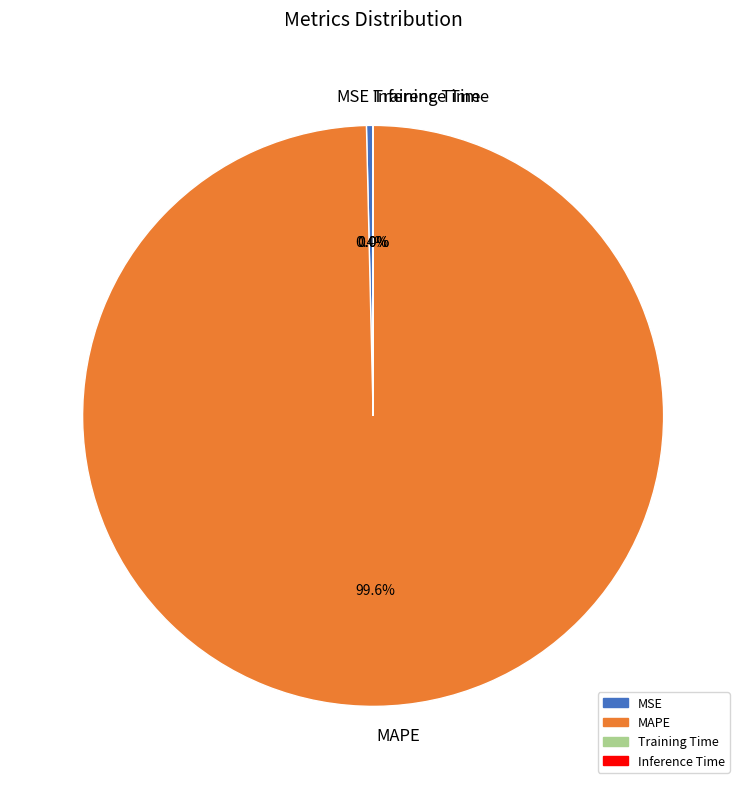

Which category has the biggest portion of the pie?

MAPE